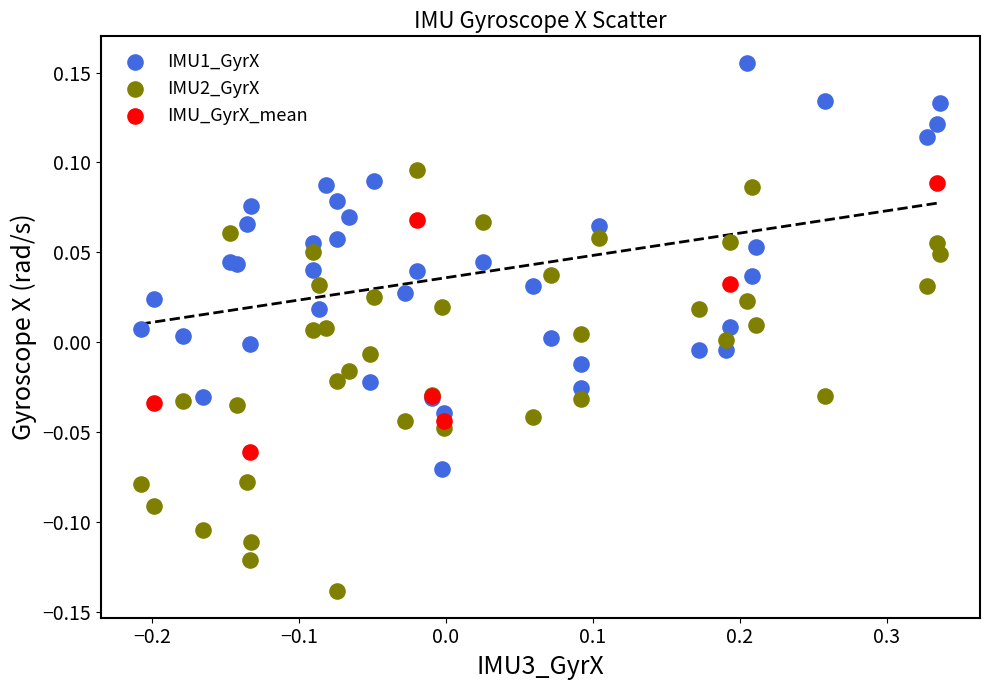

Which series reaches the minimum Y coordinate?

IMU2_GyrX